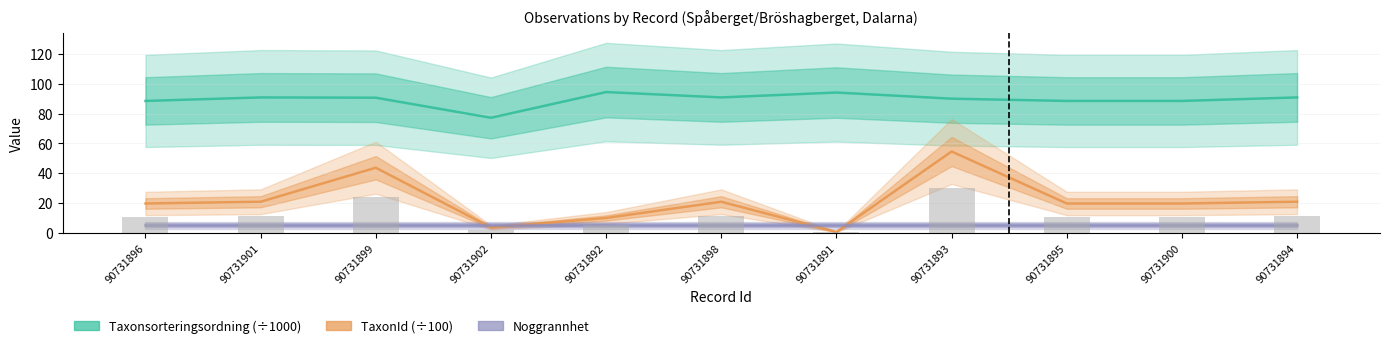

What is the label of the 8th bar from the right?

90731902